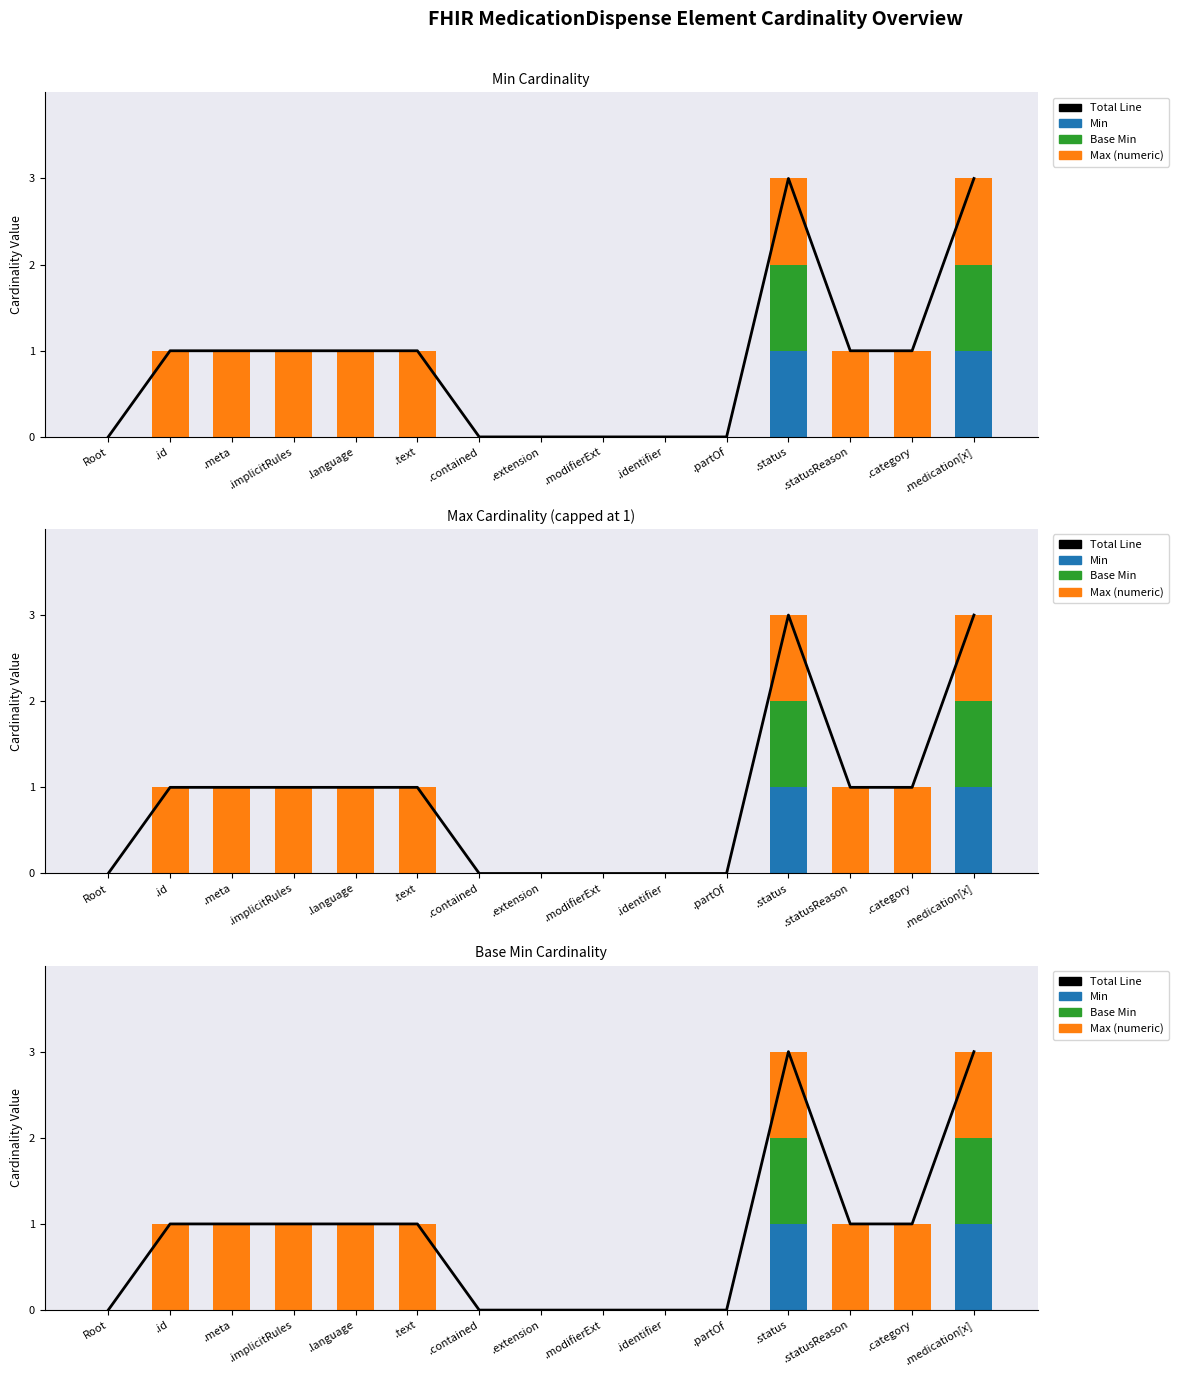

Reading right to left, what are all the values shown in this chart?

Total Line: 3	1	1	3	0	0	0	0	0	1	1	1	1	1	0
Min: 1	0	0	1	0	0	0	0	0	0	0	0	0	0	0
Base Min: 1	0	0	1	0	0	0	0	0	0	0	0	0	0	0
Max (numeric): 1	1	1	1	0	0	0	0	0	1	1	1	1	1	0